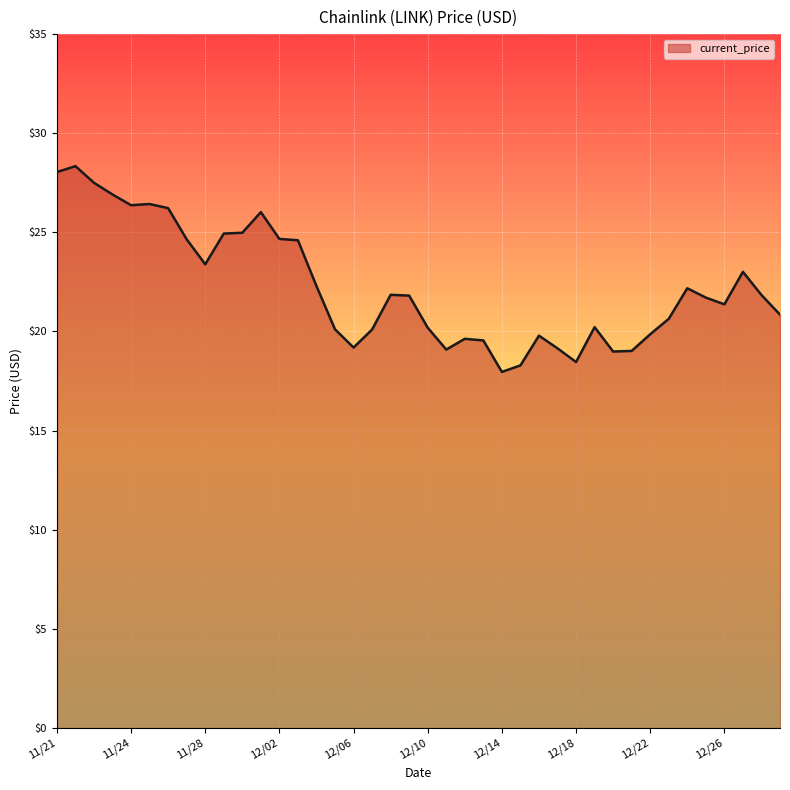

What is the smallest value displayed?

18.0